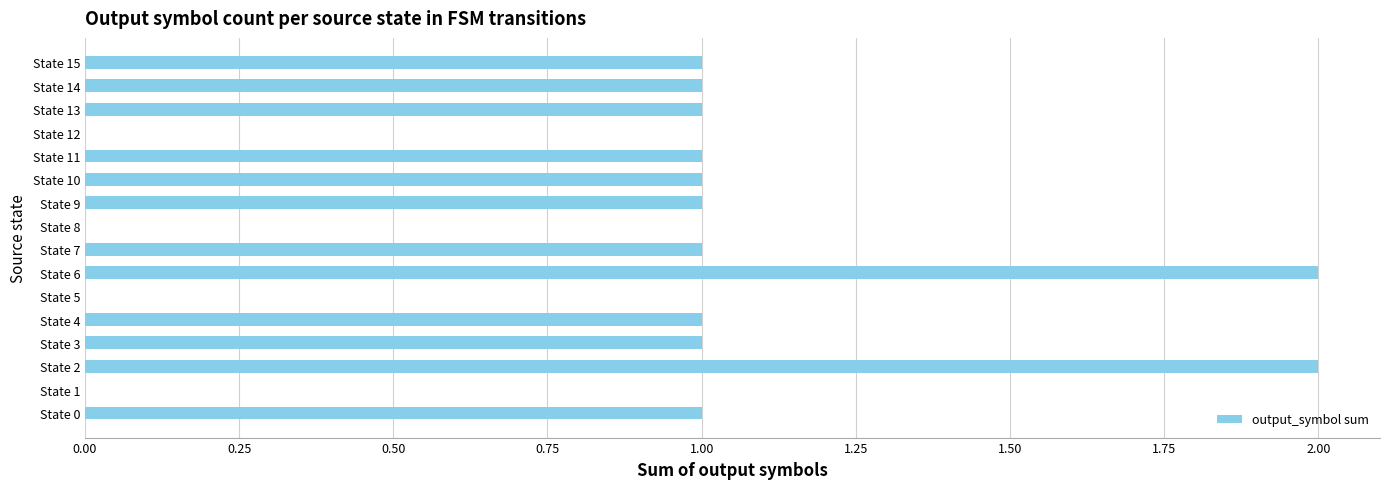

True or false: the data shows 1 at State 1.

False